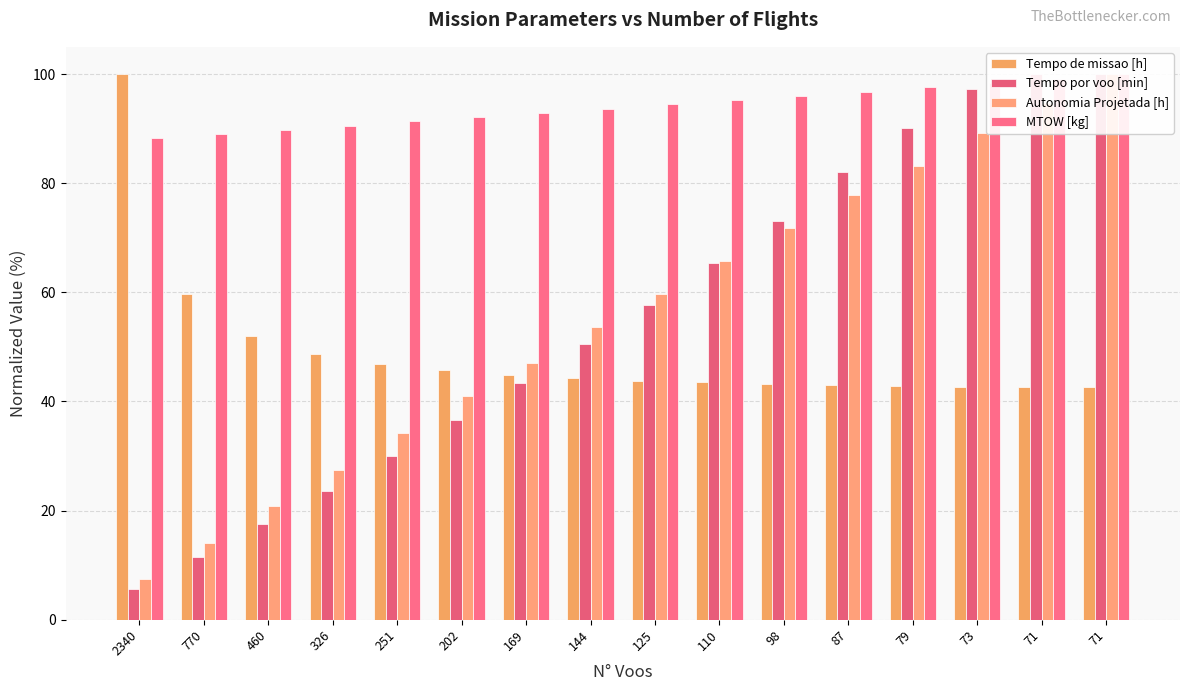

Between 326 and 144, which series saw the biggest shift?

Tempo por voo [min]